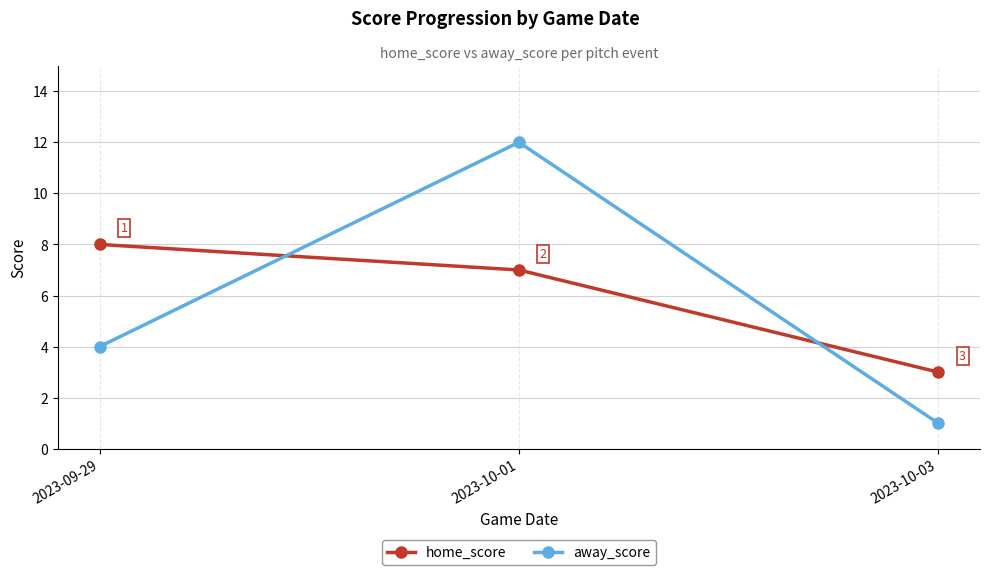

The value of home_score at 2023-10-03 is 3. True or false?

True